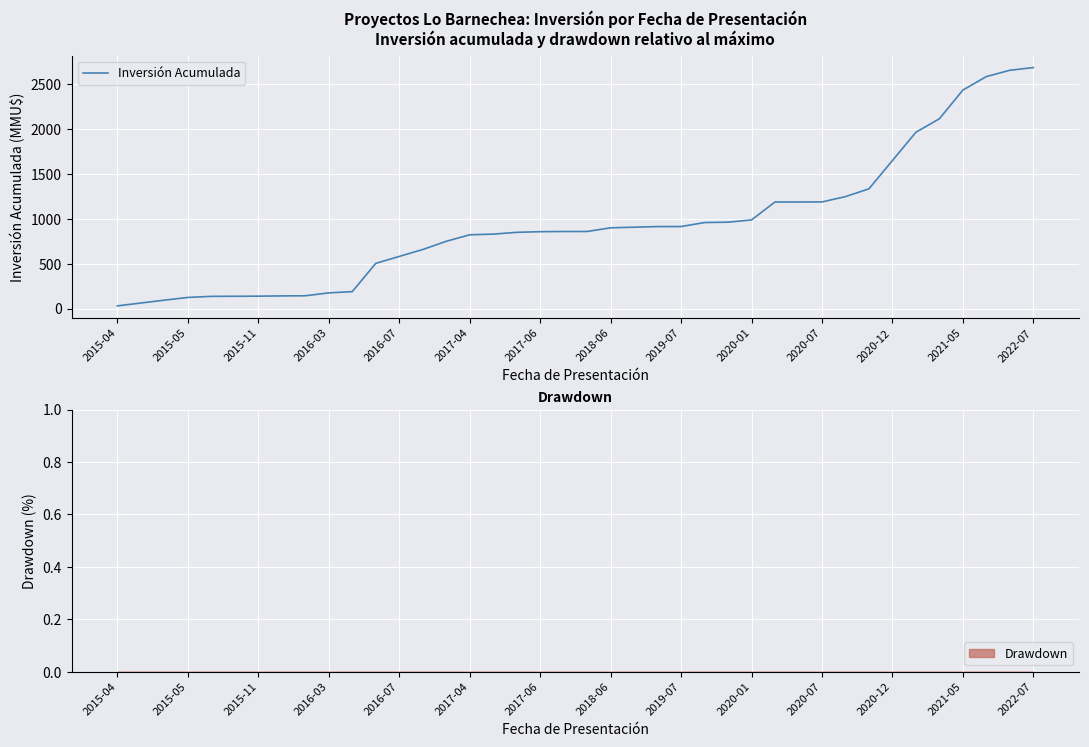

What is the value of the 24th point from the left?

913.6